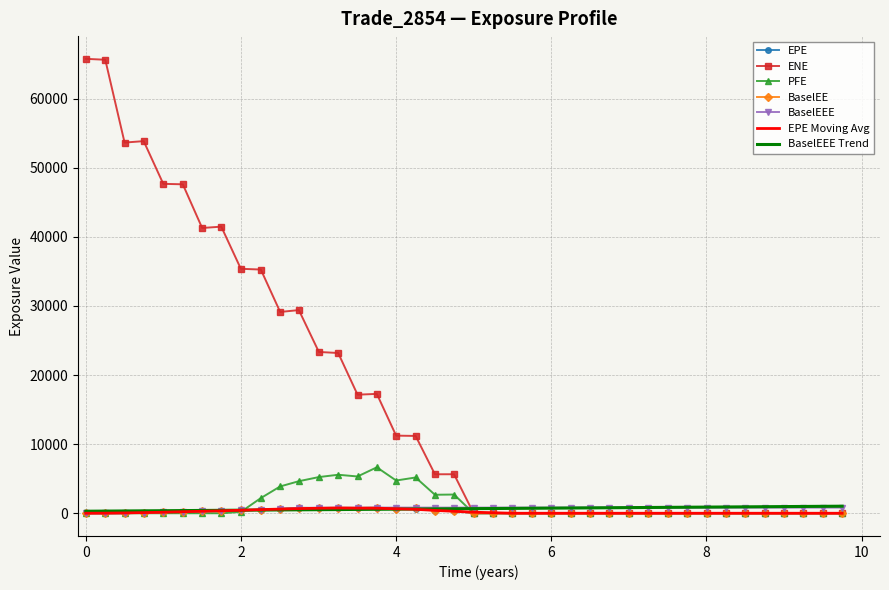

Which series has the widest spread of values?

ENE